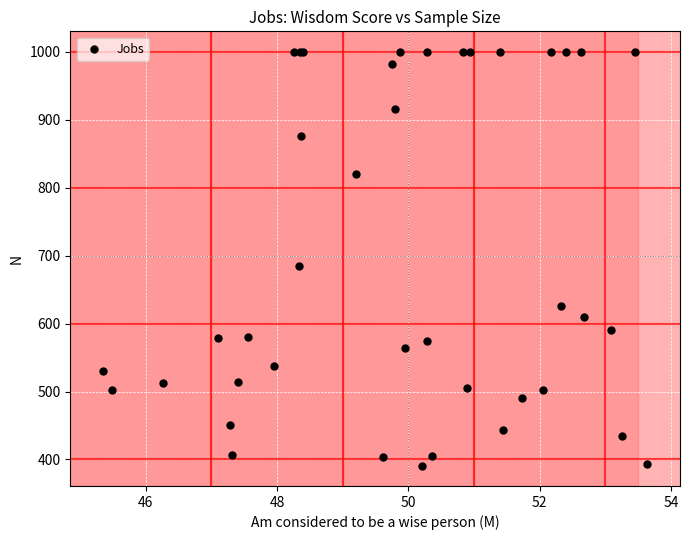

What Y value in the scatter plot is closest to 695?

684